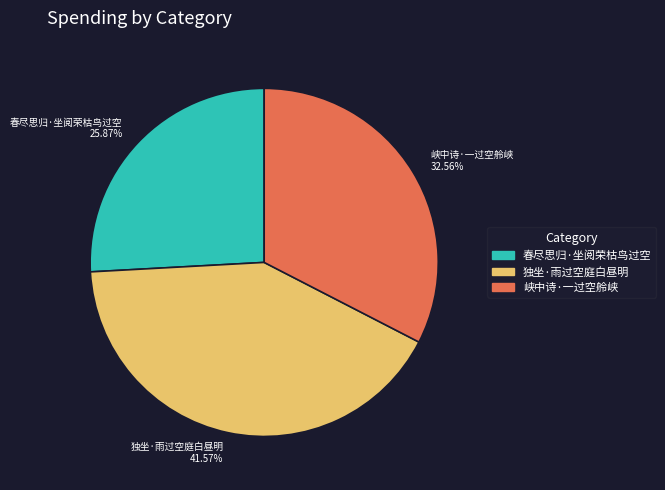

True or false: 峡中诗·一过空舲峡 accounts for 33% of the total.

True